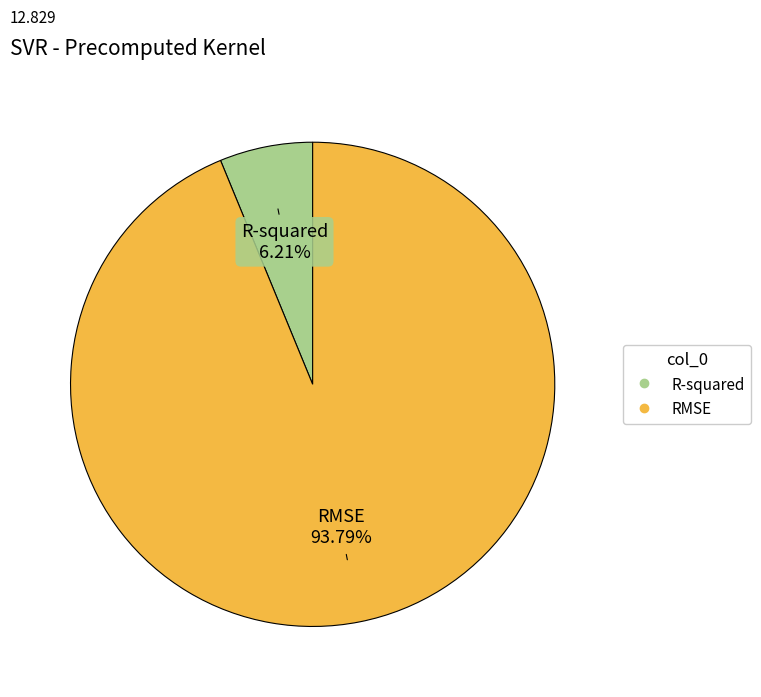

Count the number of slices in the pie.

2